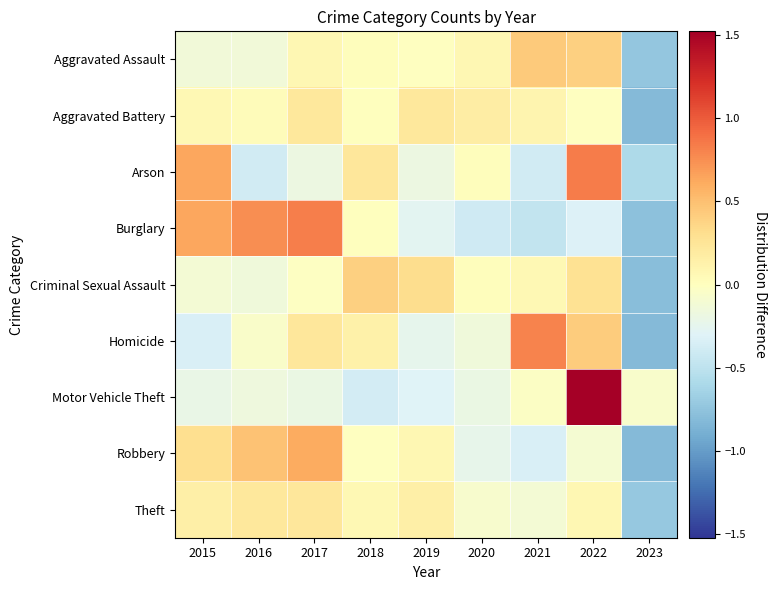

What is the total value across all series at 2023?

-6.1